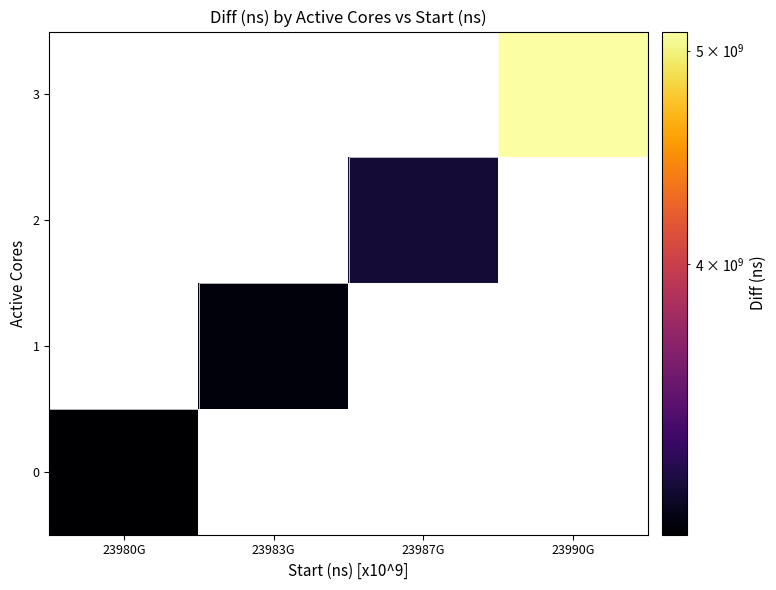

Which has a higher value, 23980G or 23990G?

23990G